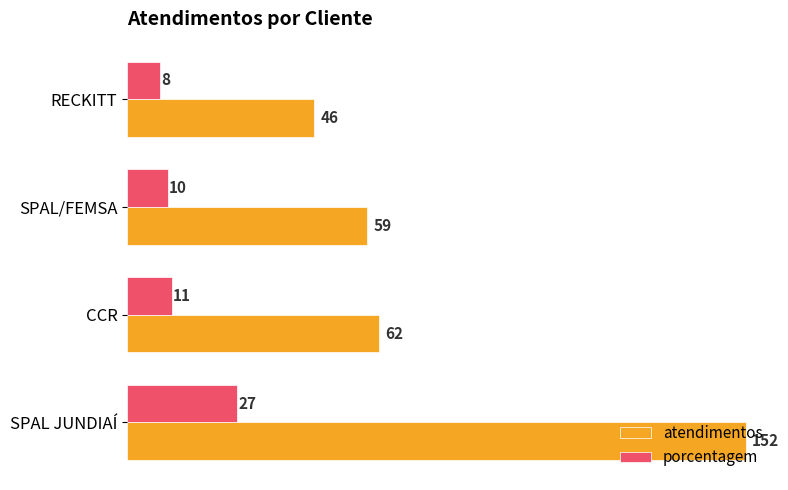

List the series in order of their peak value, lowest first.

porcentagem, atendimentos